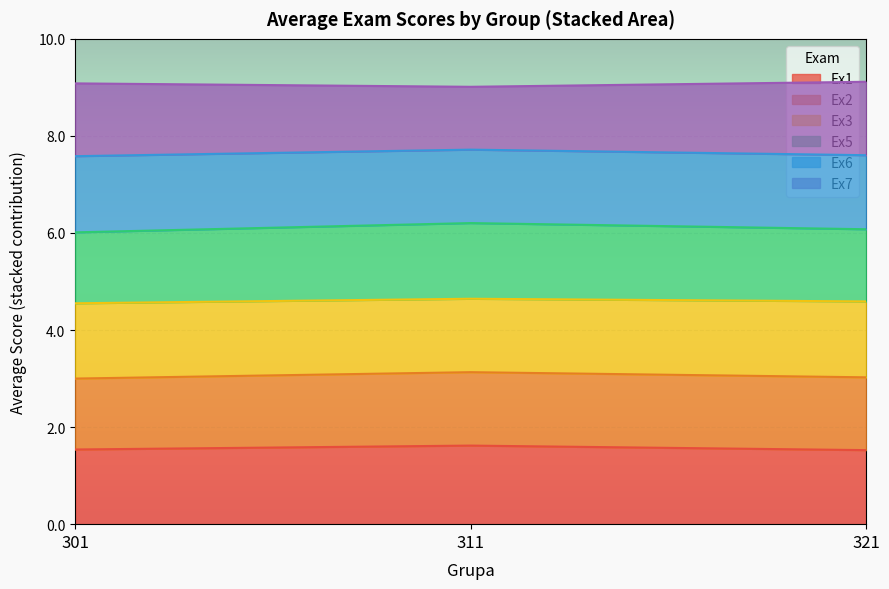

What are all the series names shown in the legend?

Ex1, Ex2, Ex3, Ex5, Ex6, Ex7